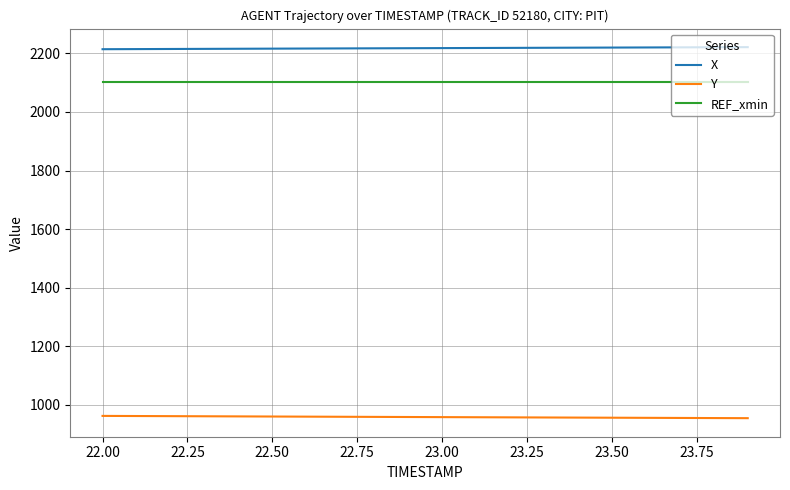

What is the sum of all X values?

44357.4